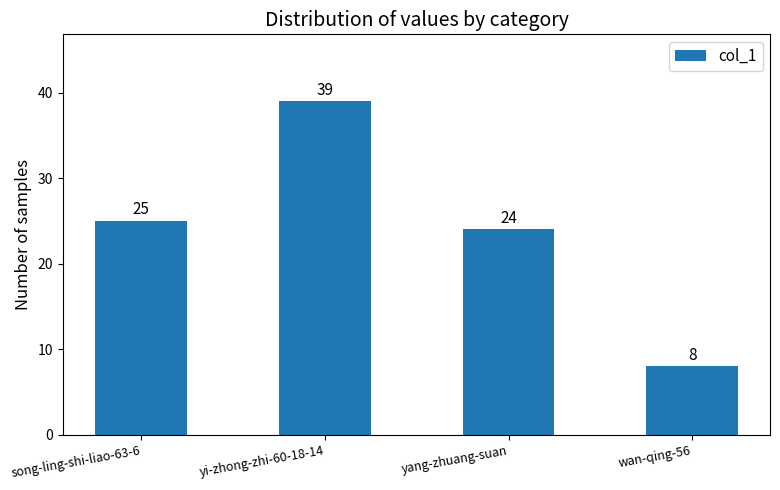

What is the difference between the maximum and minimum values?

31